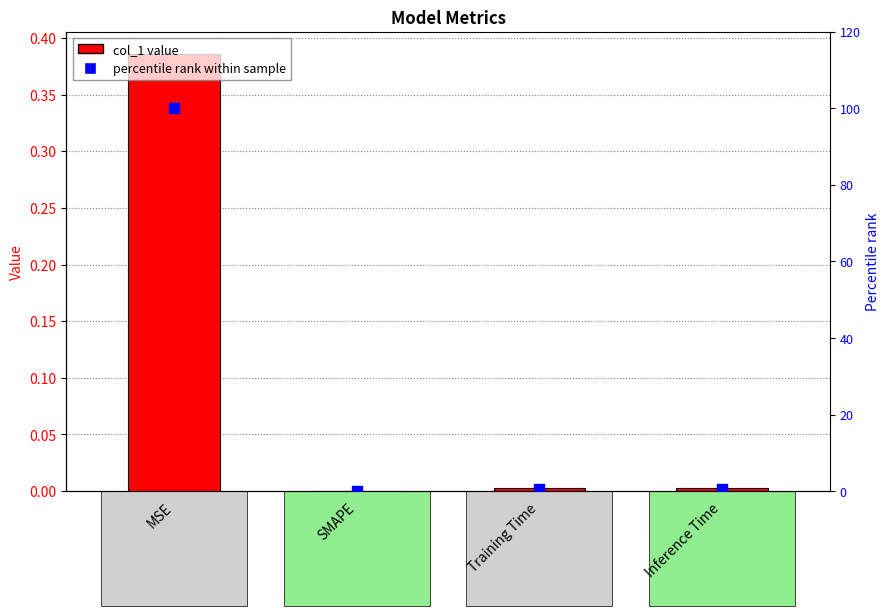

Which series contains the highest Y value?

percentile rank